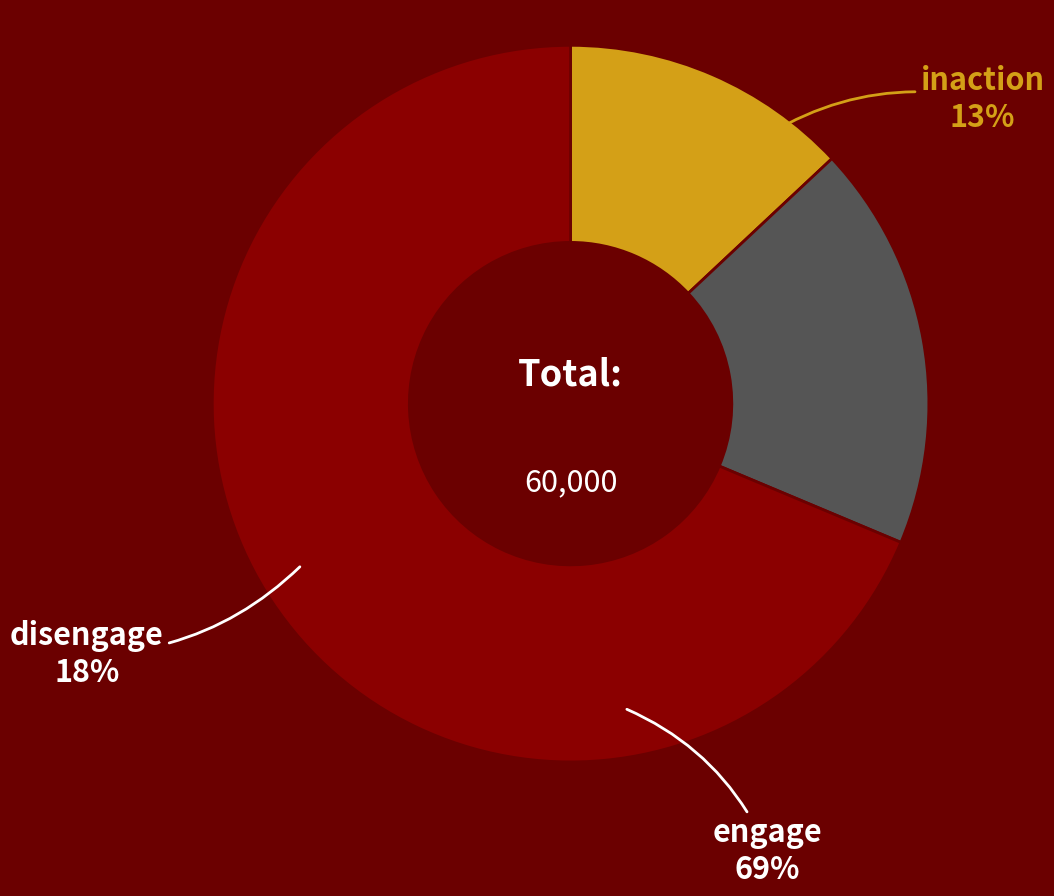

True or false: 2 accounts for 48% of the total.

False